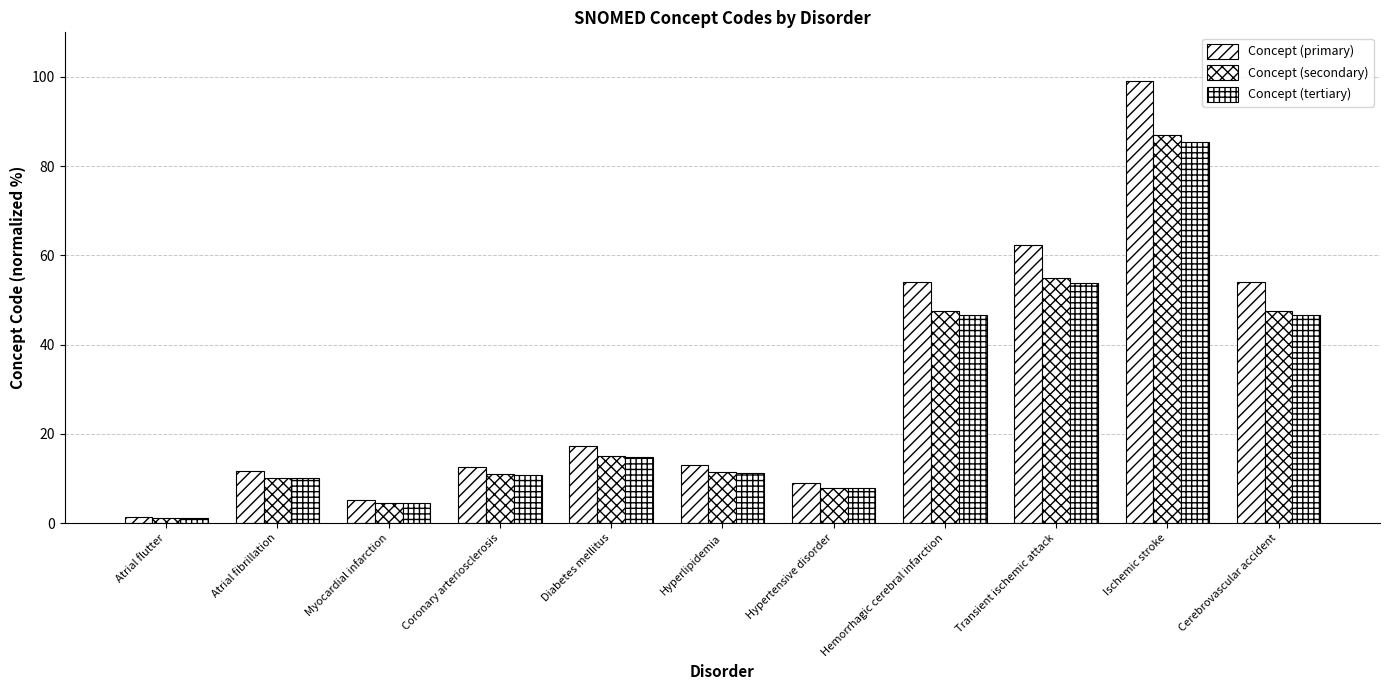

How many groups of bars are there?

11